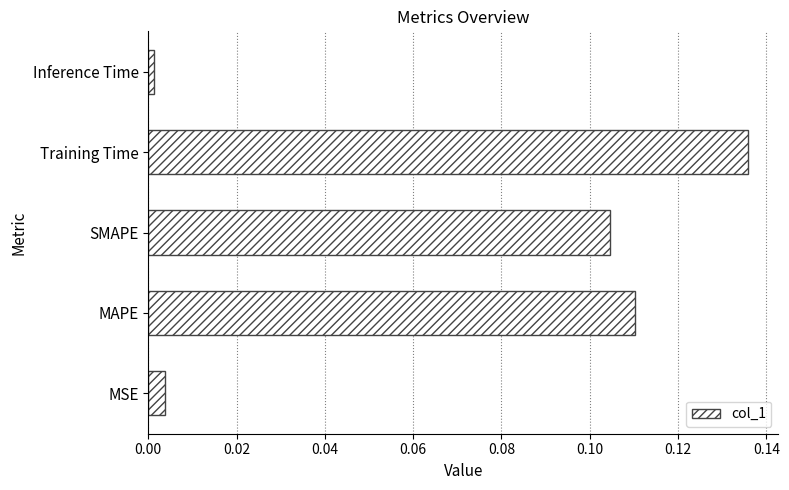

True or false: the data shows 0.0 at MSE.

True